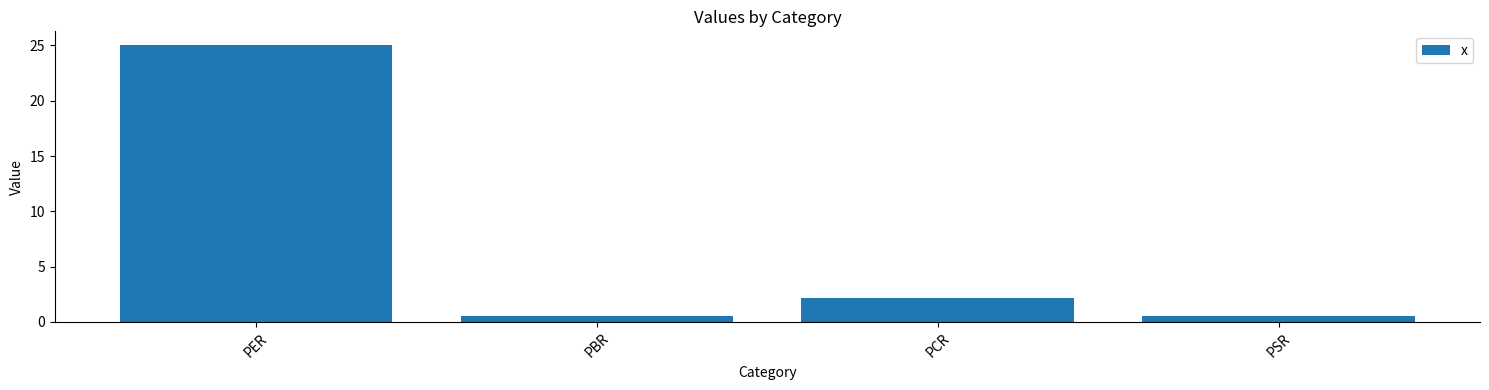

How many values are below 2?

2